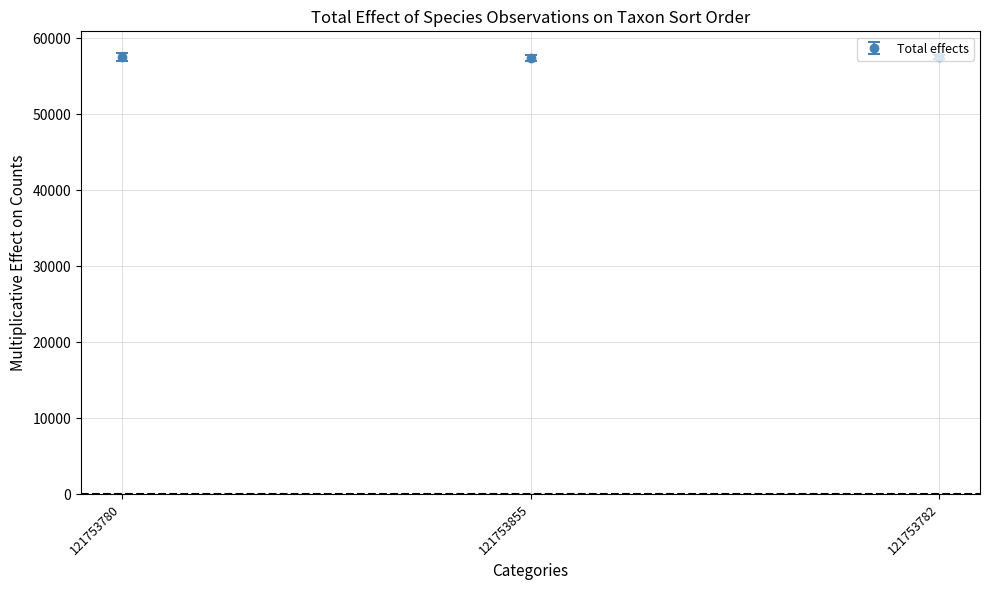

The chart shows a value of 82303 at 121753782. True or false?

False